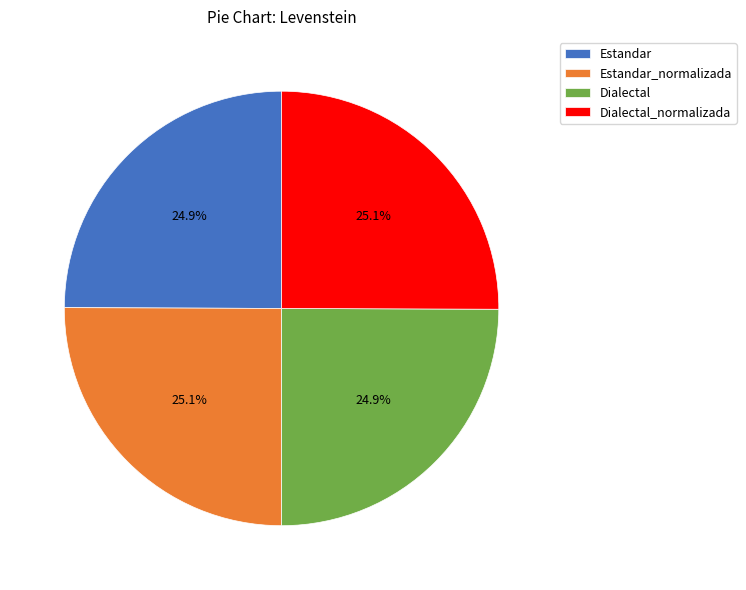

How much of the chart is everything except Estandar?

75.1%